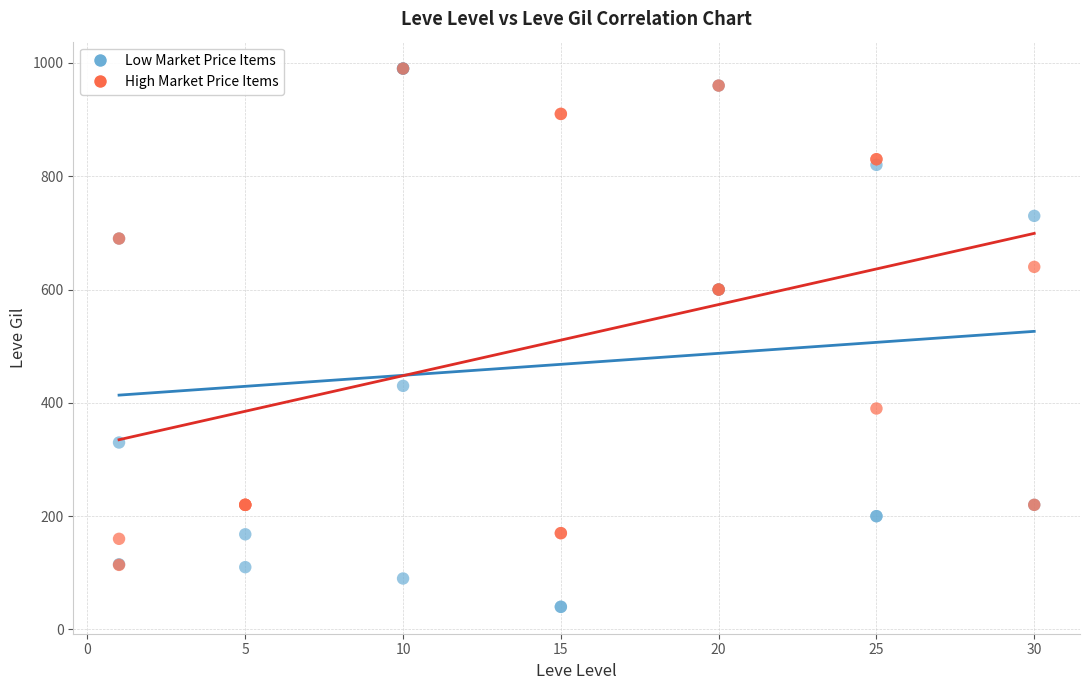

Which series has the largest Y range (max minus min)?

Low Market Price Items